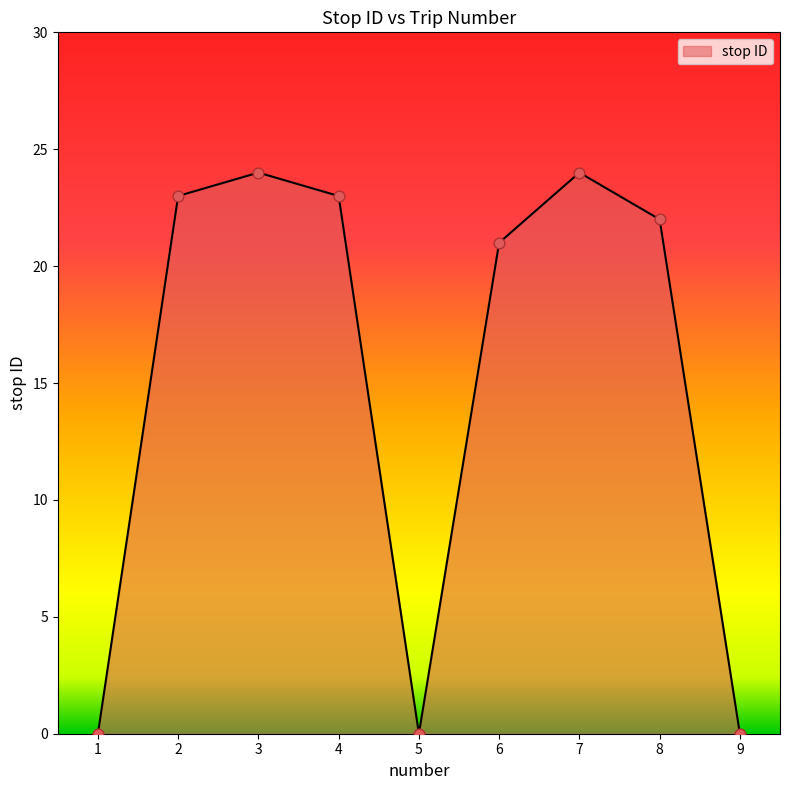

What is the change in value from 1 to 8?

+22